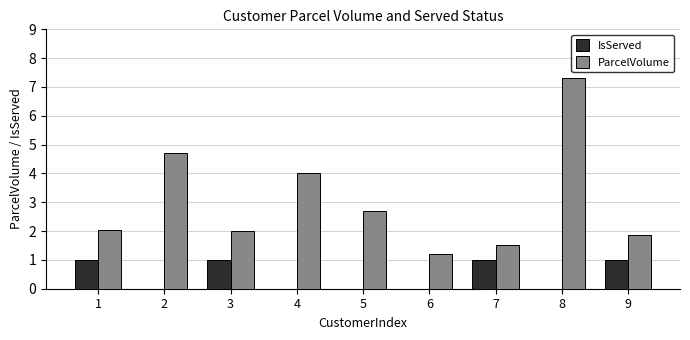

The ParcelVolume series shows 11.5 at 8. True or false?

False